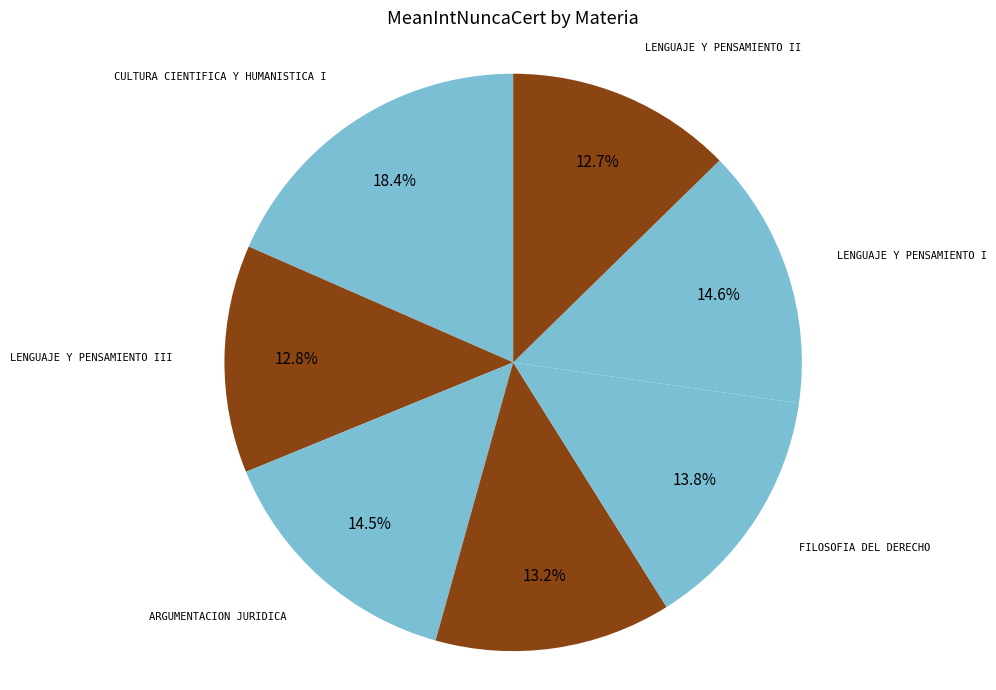

The LENGUAJE Y PENSAMIENTO I slice represents 28% of the pie. True or false?

False